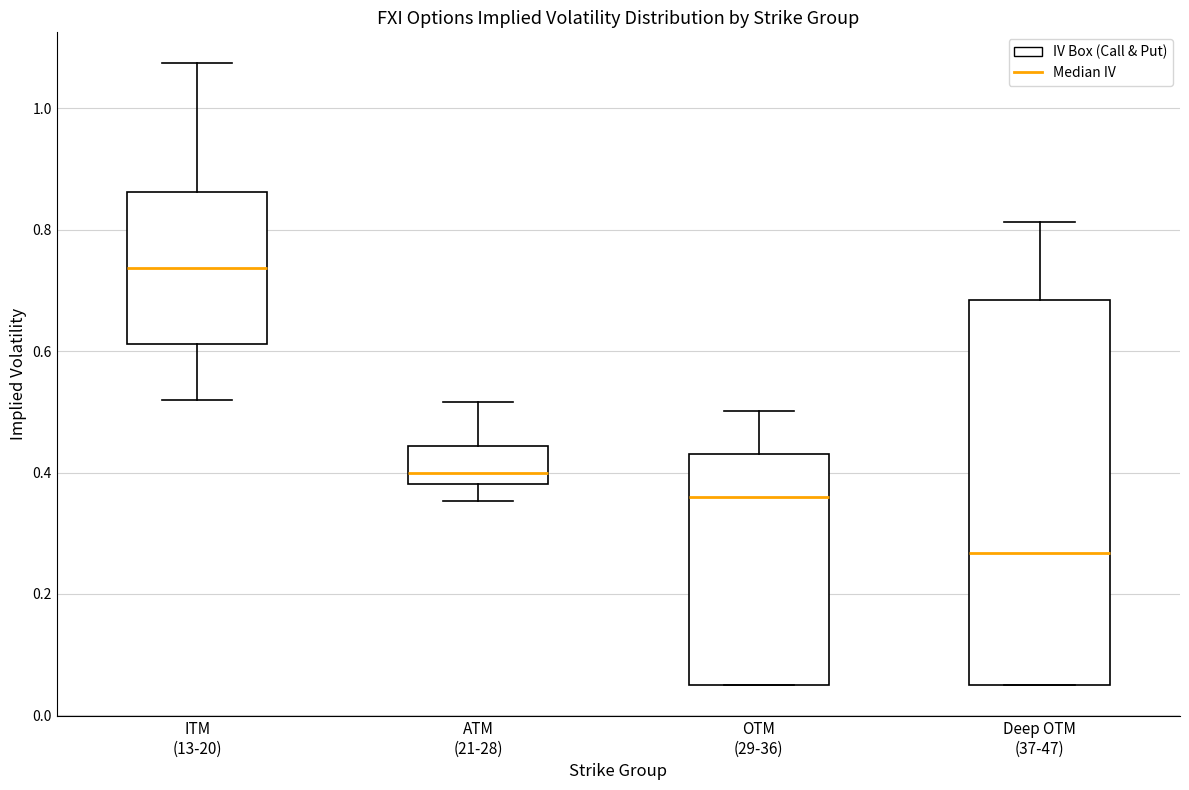

Reading left to right, read every box against the y-axis: the position of its median line, the range the box covers, and the ends of its whiskers. The values are not printed on the chart, so give them approximately, as read against the axis.

ITM (13-20): median 0.74, box 0.62 to 0.86, whiskers 0.52 to 1.08
ATM (21-28): median 0.40, box 0.38 to 0.44, whiskers 0.36 to 0.52
OTM (29-36): median 0.36, box 0.06 to 0.44, whiskers 0.06 to 0.50
Deep OTM (37-47): median 0.26, box 0.06 to 0.68, whiskers 0.06 to 0.82